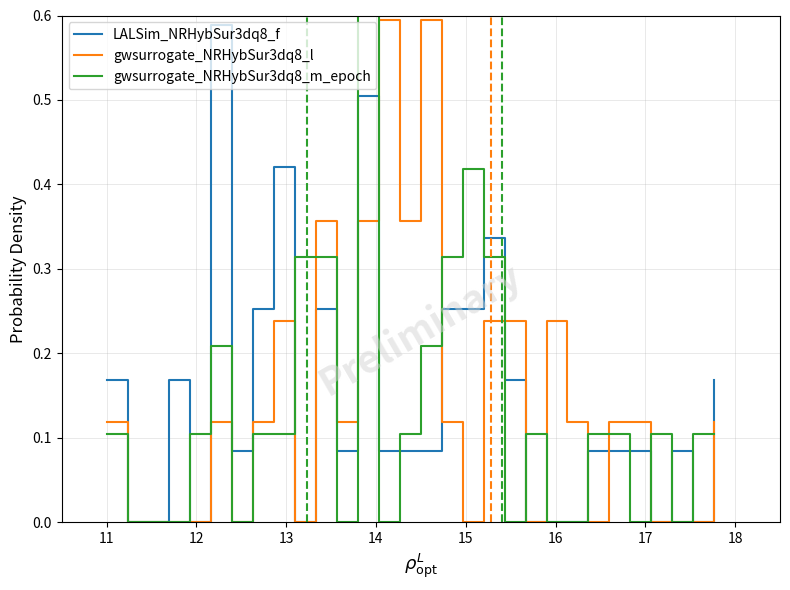

Reading right to left, what are all the values shown in this chart?

LALSim_NRHybSur3dq8_f: 0.2	0.0	0.1	0.0	0.1	0.1	0.1	0.0	0.0	0.0	0.2	0.3	0.3	0.3	0.1	0.1	0.1	0.5	0.1	0.3	0.0	0.4	0.3	0.1	0.6	0.0	0.2	0.0	0.0	0.2
gwsurrogate_NRHybSur3dq8_l: 0.1	0.0	0.0	0.0	0.1	0.1	0.0	0.1	0.2	0.0	0.2	0.2	0.0	0.1	0.6	0.4	0.6	0.4	0.1	0.4	0.0	0.2	0.1	0.0	0.1	0.0	0.0	0.0	0.0	0.1
gwsurrogate_NRHybSur3dq8_m_epoch: 0.1	0.1	0.0	0.1	0.0	0.1	0.1	0.0	0.0	0.1	0.0	0.3	0.4	0.3	0.2	0.1	0.0	1.0	0.0	0.3	0.3	0.1	0.1	0.0	0.2	0.1	0.0	0.0	0.0	0.1